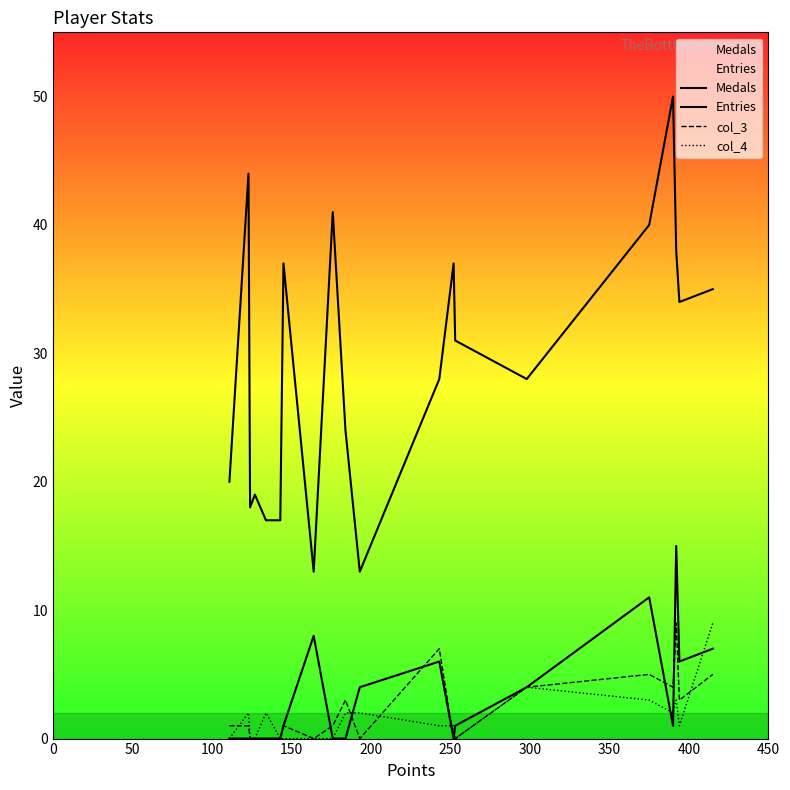

True or false: Entries and Medals cross at least once.

False